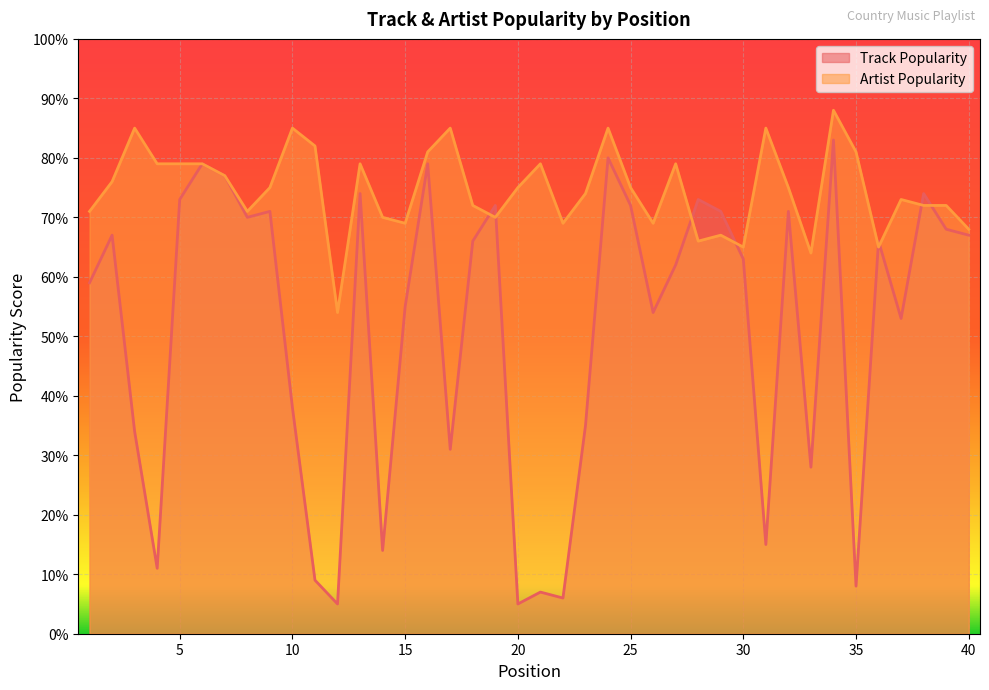

Which series has the widest spread of values?

Track Popularity